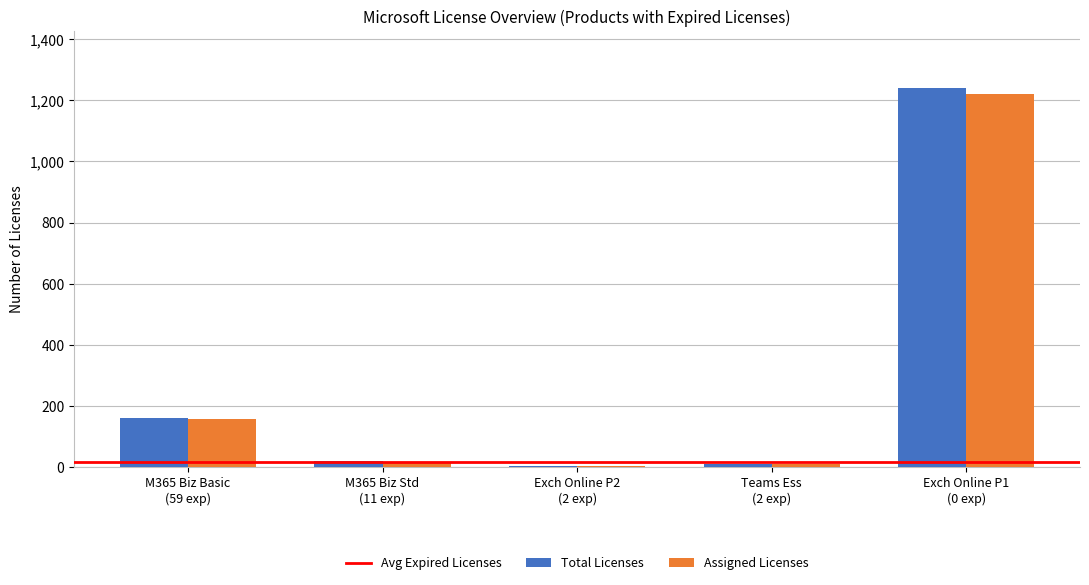

What is the sum of all Total Licenses values?

1433